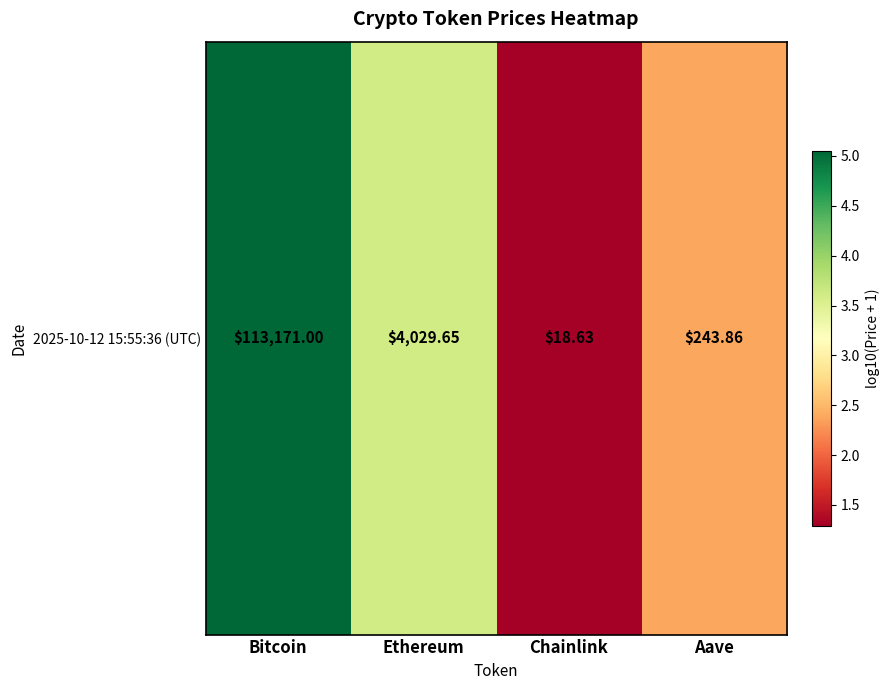

At which label does the data first exceed 3?

Bitcoin